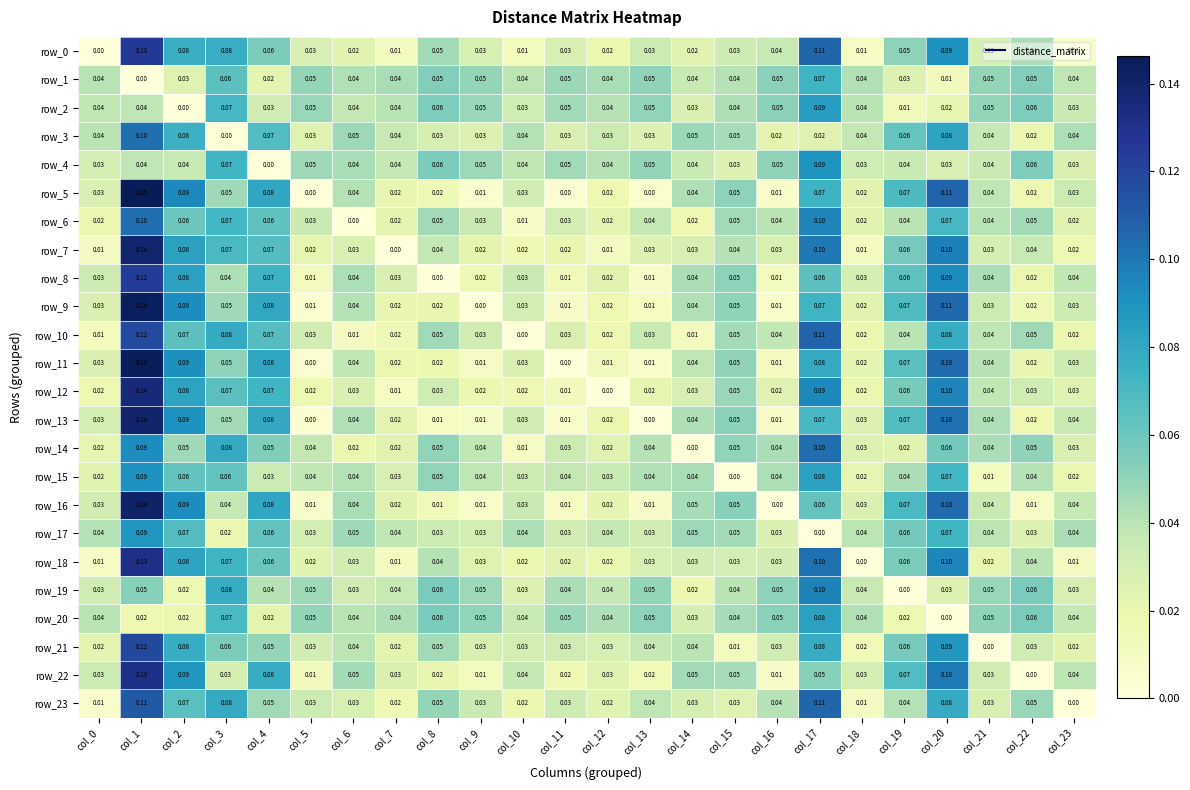

What is the highest value of the row_15 series?

0.1